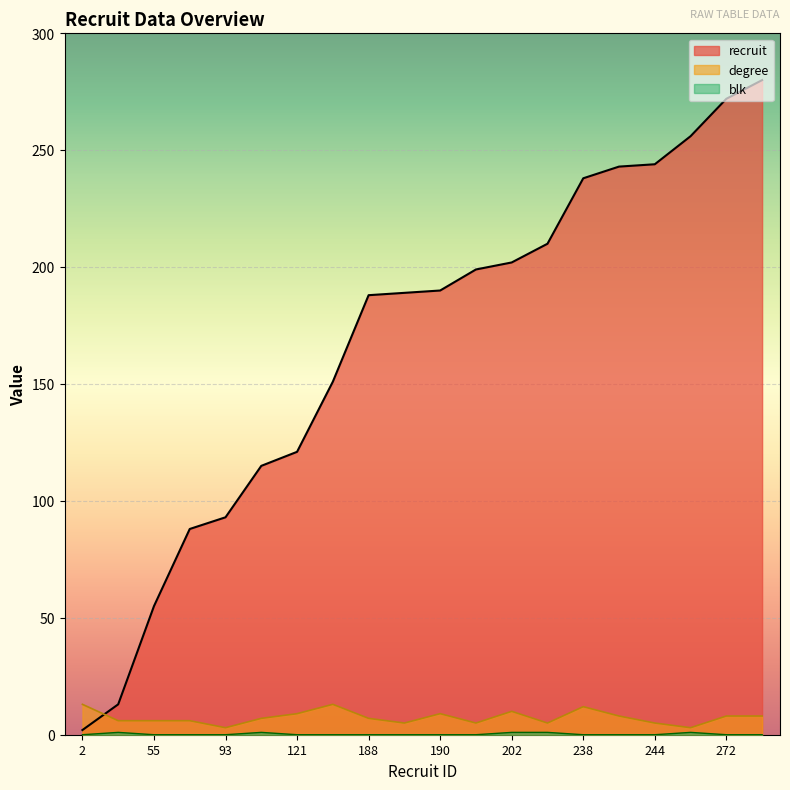

Which has a higher value, 199 or 244?

244